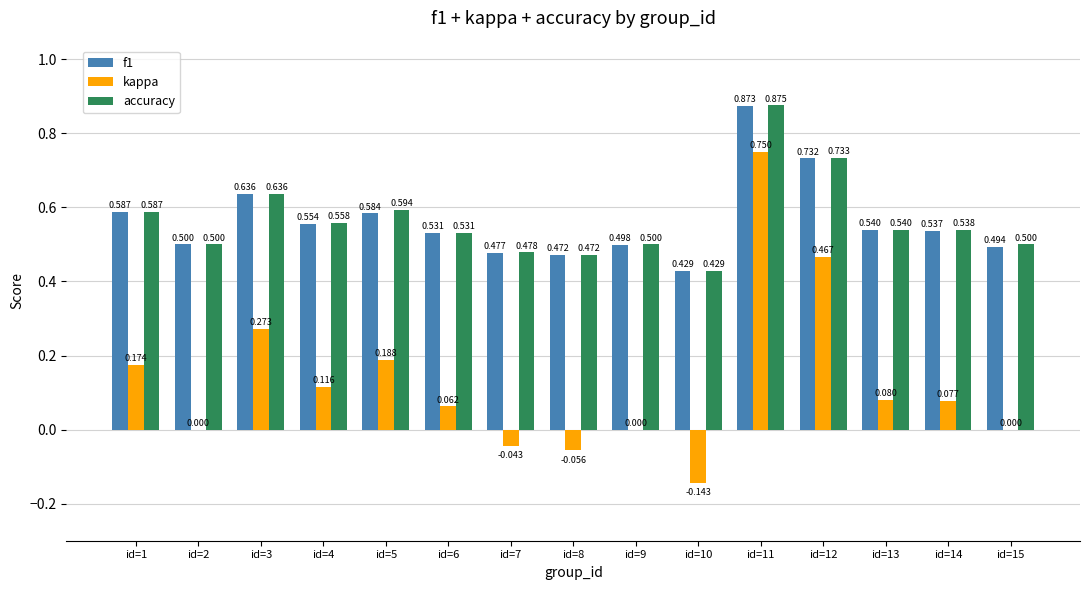

Which series has the largest total across all categories?

accuracy